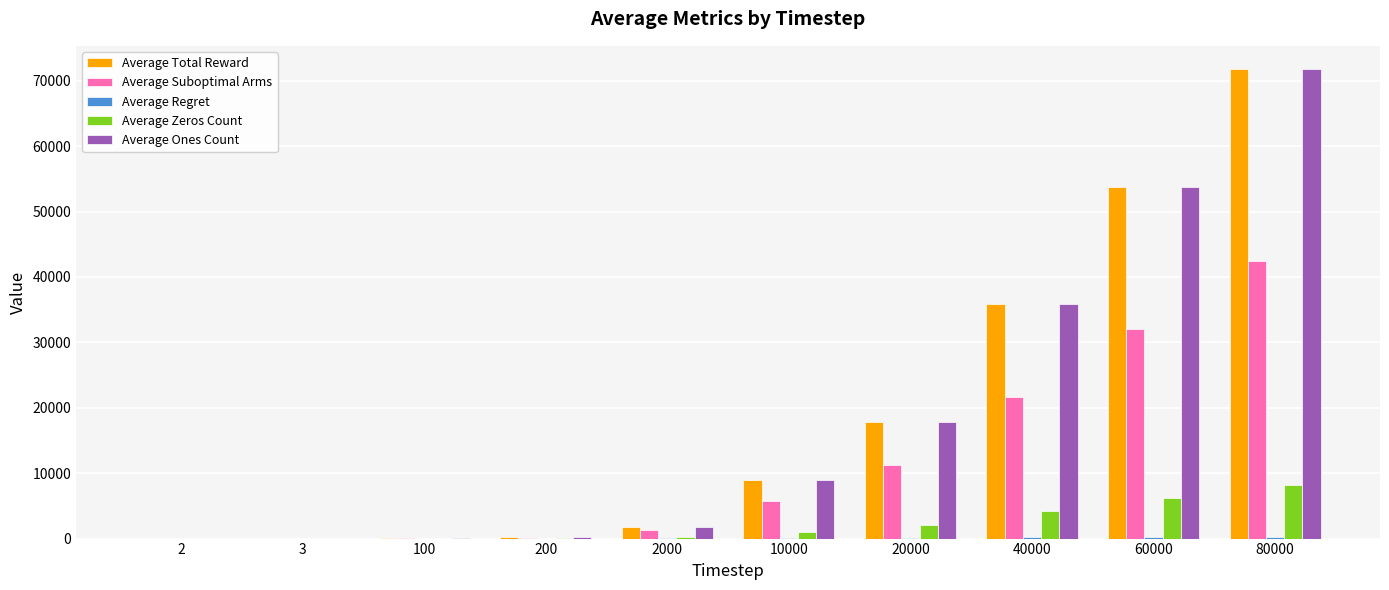

What is the maximum value shown in the chart?

71755.5